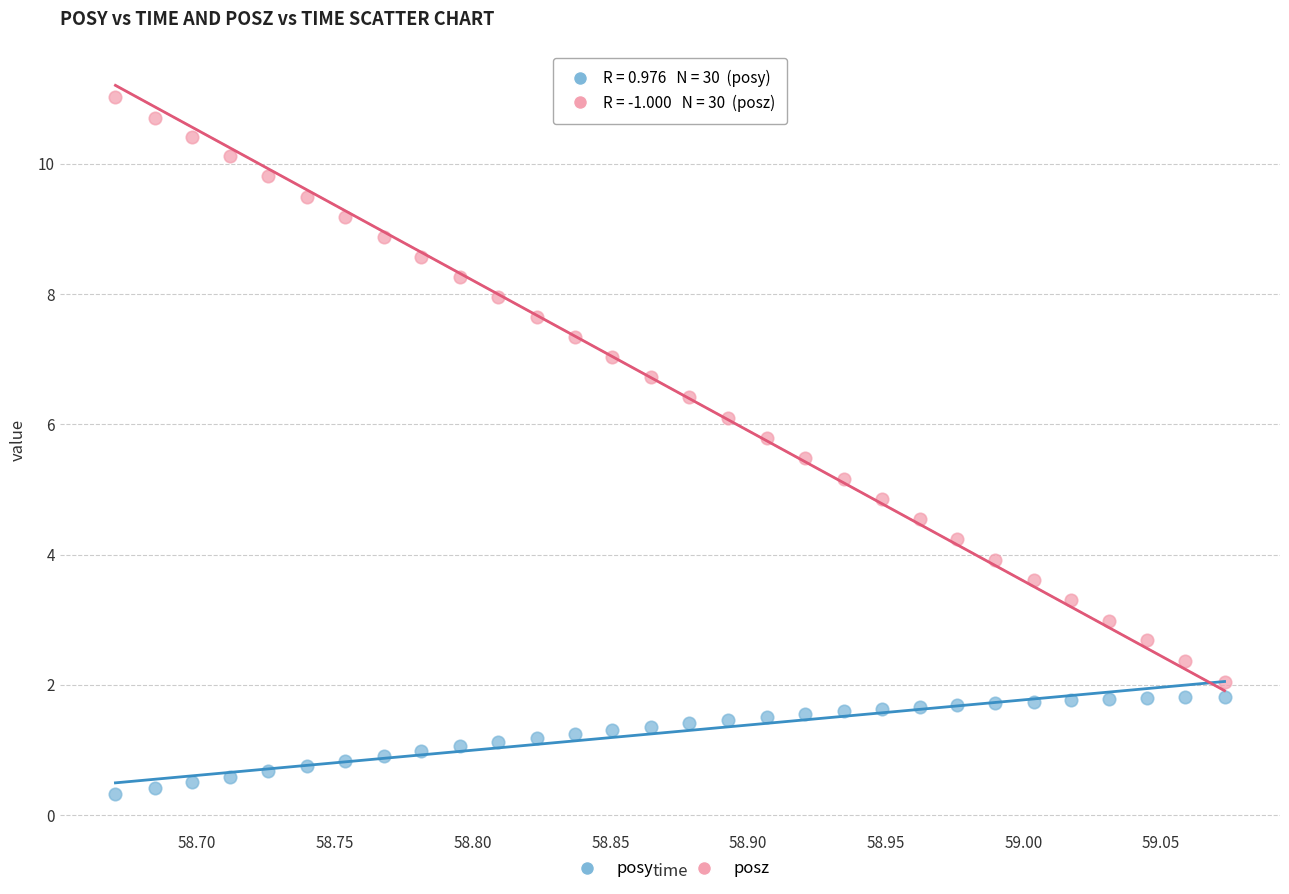

Across all data points, what is the range of X values (max minus min)?

0.4